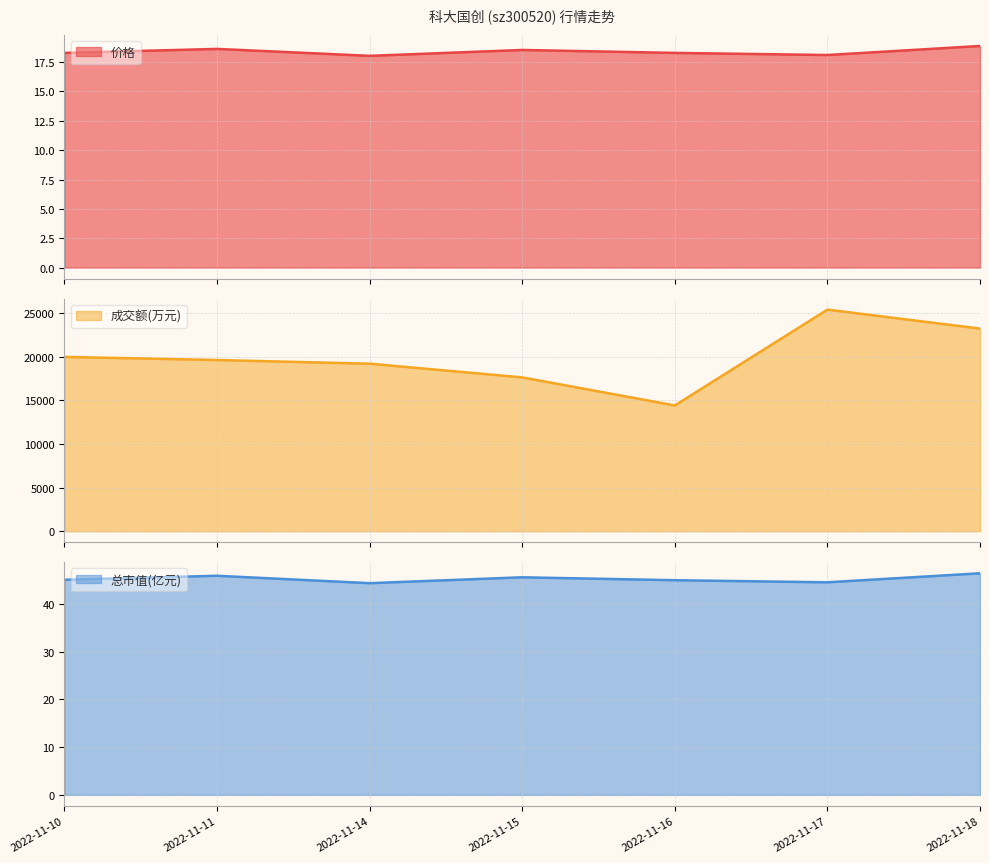

True or false: 成交额(万元) has more than 2 interior local peaks.

False